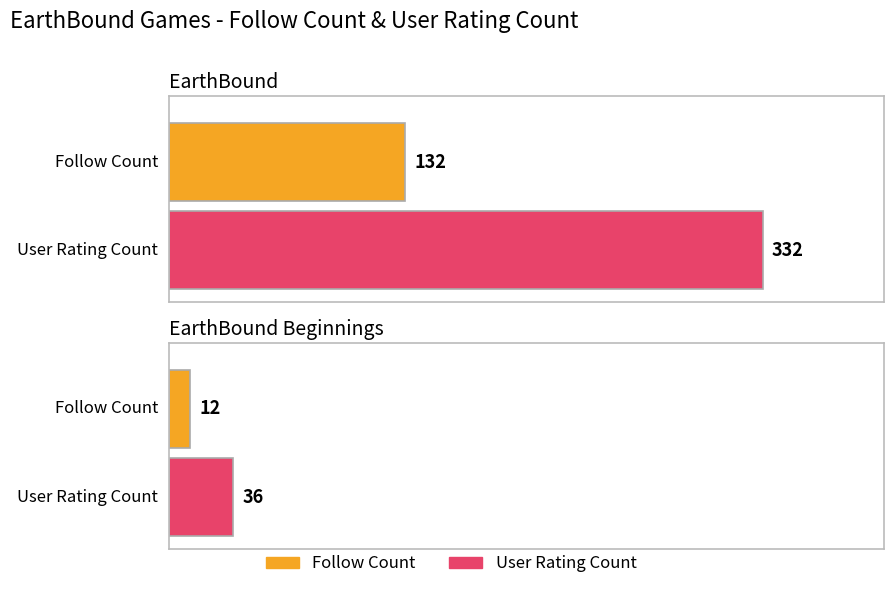

How many values in the user_rating_count series are below 332?

1